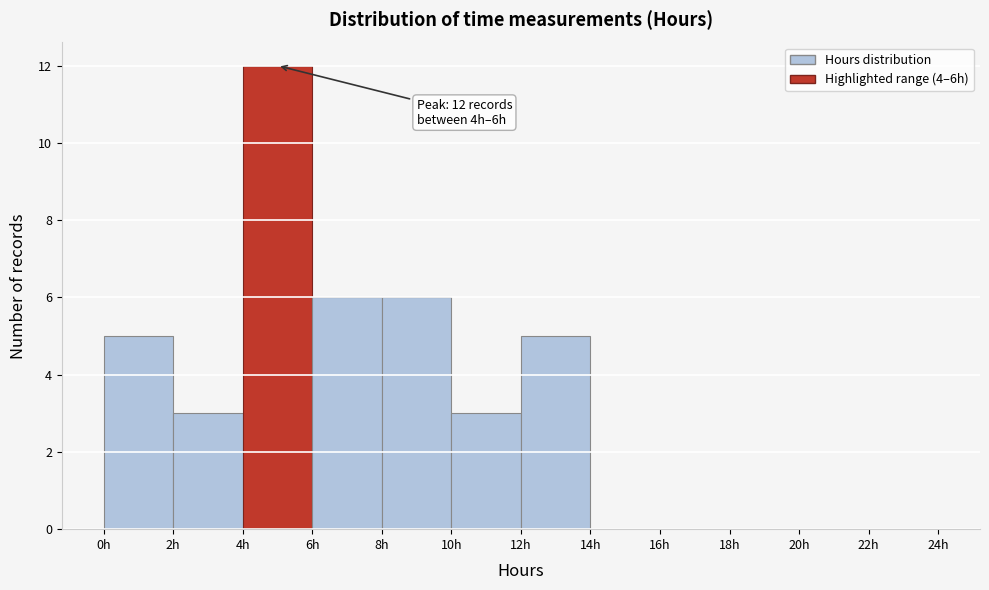

Over which range of the x-axis is the bar tallest?

4 to 6